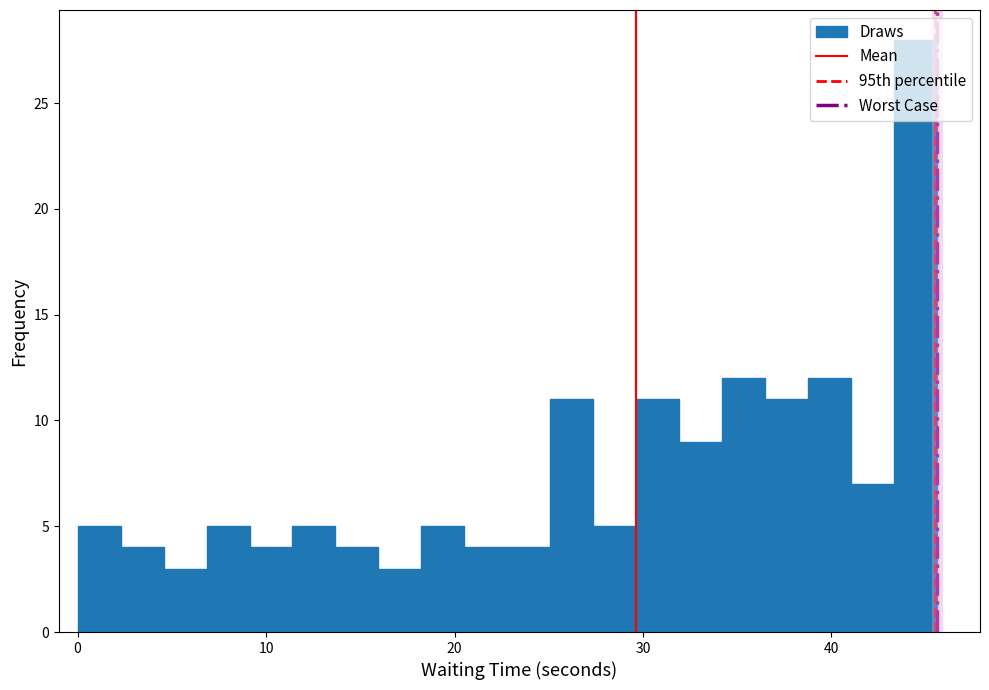

Read against the x-axis, roughly where is the centre of the tallest bar?

44